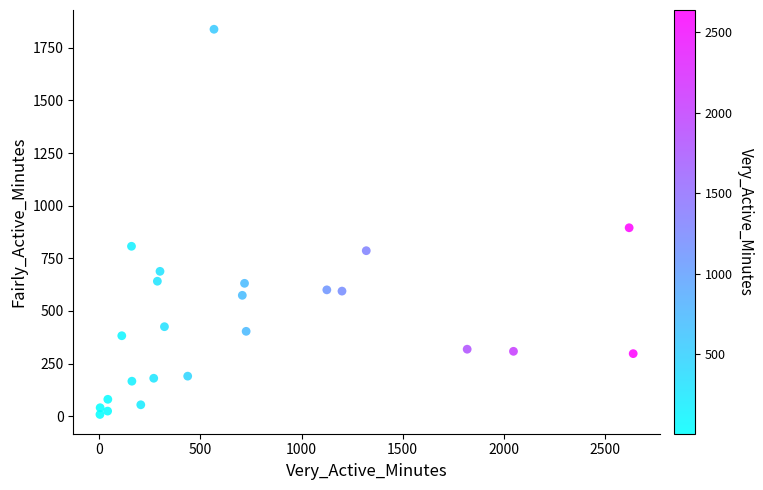

What is the range of X values (max minus min)?

2637